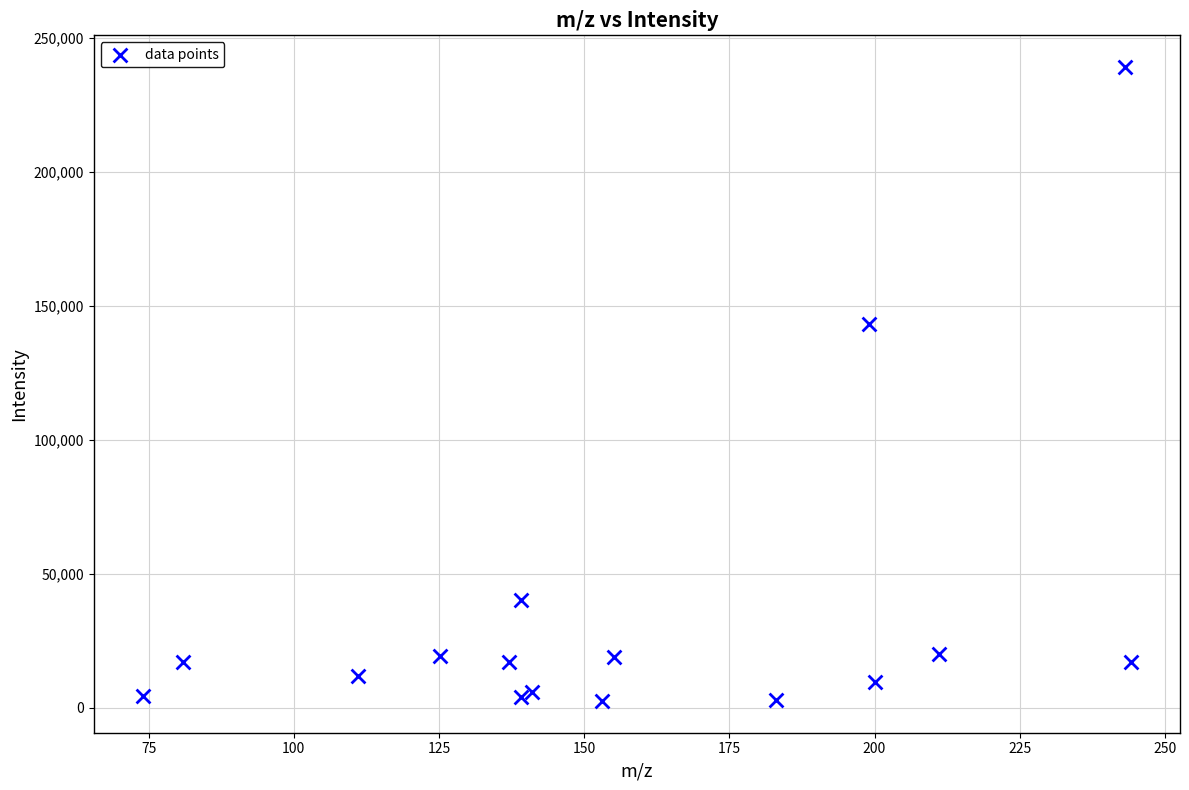

What is the range of X values (max minus min)?

170.1